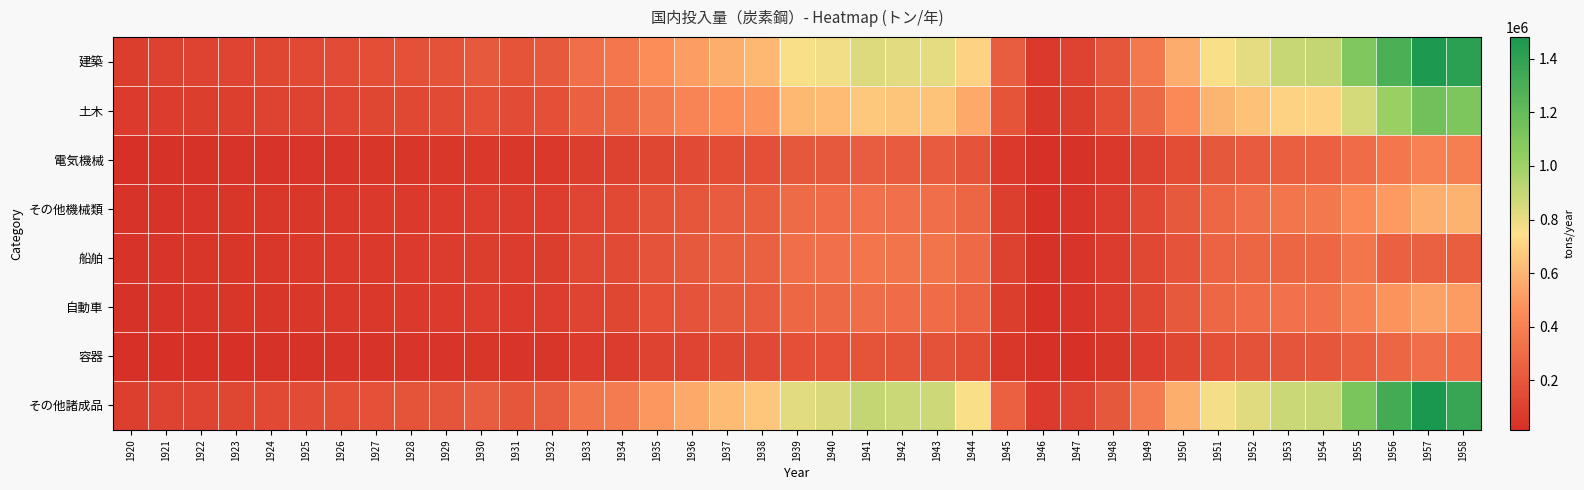

Reading left to right, what are all the values shown in this chart?

建築: 1920=84645	1921=95226	1922=105806	1923=116387	1924=126967	1925=137548	1926=148129	1927=158709	1928=169290	1929=179870	1930=211613	1931=186219	1932=211613	1933=313187	1934=347045	1935=457084	1936=516336	1937=575587	1938=609445	1939=761806	1940=778736	1941=837987	1942=821058	1943=812593	1944=702555	1945=229270	1946=65085	1947=111219	1948=200292	1949=363445	1950=565189	1951=759483	1952=816312	1953=895020	1954=905270	1955=1098915	1956=1297340	1957=1468325	1958=1415506
土木: 1920=67227	1921=75631	1922=84035	1923=92438	1924=100841	1925=109245	1926=117648	1927=126052	1928=134455	1929=142858	1930=168068	1931=147901	1932=168068	1933=248741	1934=275632	1935=363028	1936=410087	1937=457146	1938=484037	1939=605047	1940=618492	1941=665551	1942=652106	1943=645383	1944=557988	1945=182092	1946=51692	1947=88333	1948=158077	1949=285658	1950=443888	1951=596201	1952=640337	1953=698848	1954=705989	1955=860788	1956=1015382	1957=1151183	1958=1112233
電気機械: 1920=23096	1921=25983	1922=28870	1923=31756	1924=34644	1925=37531	1926=40418	1927=43304	1928=46192	1929=49079	1930=57739	1931=50811	1932=57739	1933=85455	1934=94693	1935=124718	1936=140885	1937=157052	1938=166290	1939=207863	1940=212482	1941=228650	1942=224030	1943=221721	1944=191696	1945=62557	1946=17759	1947=30346	1948=54651	1949=98168	1950=153215	1951=205229	1952=222735	1953=243211	1954=249008	1955=303845	1956=351987	1957=400640	1958=389229
その他機械類: 1920=32913	1921=37028	1922=41141	1923=45255	1924=49370	1925=53484	1926=57598	1927=61713	1928=65827	1929=69940	1930=82283	1931=72409	1932=82283	1933=121779	1934=134944	1935=177731	1936=200770	1937=223810	1938=236975	1939=296219	1940=302801	1941=325841	1942=319258	1943=315967	1944=273180	1945=89149	1946=24307	1947=41246	1948=74881	1949=135321	1950=211767	1951=282316	1952=314413	1953=342017	1954=361003	1955=443299	1956=503454	1957=576940	1958=588402
船舶: 1920=34944	1921=39312	1922=43680	1923=48048	1924=52416	1925=56784	1926=61152	1927=65520	1928=69888	1929=74256	1930=87360	1931=76877	1932=87360	1933=129293	1934=143270	1935=188698	1936=213159	1937=237620	1938=251597	1939=314497	1940=321485	1941=345946	1942=338957	1943=335463	1944=290036	1945=94649	1946=25869	1947=41915	1948=73686	1949=131041	1950=191327	1951=258537	1952=272998	1953=273490	1954=282722	1955=346665	1956=244580	1957=250168	1958=235363
自動車: 1920=31346	1921=35264	1922=39182	1923=43101	1924=47019	1925=50937	1926=54856	1927=58773	1928=62692	1929=66610	1930=78365	1931=68961	1932=78365	1933=115980	1934=128518	1935=169267	1936=191209	1937=213152	1938=225690	1939=282113	1940=288382	1941=310324	1942=304055	1943=300921	1944=260170	1945=84903	1946=24102	1947=41187	1948=74172	1949=134591	1950=209302	1951=280252	1952=301297	1953=330444	1954=334240	1955=403951	1956=475433	1957=531751	1958=509191
容器: 1920=18723	1921=21063	1922=23403	1923=25744	1924=28084	1925=30424	1926=32765	1927=35105	1928=37446	1929=39785	1930=46806	1931=41190	1932=46806	1933=69274	1934=76763	1935=101102	1936=114208	1937=127314	1938=134803	1939=168504	1940=172249	1941=185355	1942=181610	1943=179738	1944=155399	1945=50712	1946=14397	1947=24601	1948=44302	1949=80391	1950=124014	1951=166990	1952=179560	1953=195970	1954=198237	1955=239069	1956=276959	1957=314779	1958=303096
その他諸成品: 1920=91270	1921=102679	1922=114088	1923=125497	1924=136906	1925=148314	1926=159723	1927=171131	1928=182541	1929=193950	1930=228176	1931=200795	1932=228176	1933=337700	1934=374208	1935=492860	1936=556750	1937=620639	1938=657147	1939=821433	1940=839687	1941=903576	1942=885323	1943=876195	1944=757544	1945=247215	1946=69180	1947=116924	1948=207968	1949=373892	1950=574426	1951=770928	1952=830206	1953=882073	1954=894126	1955=1116928	1956=1321884	1957=1481251	1958=1372299